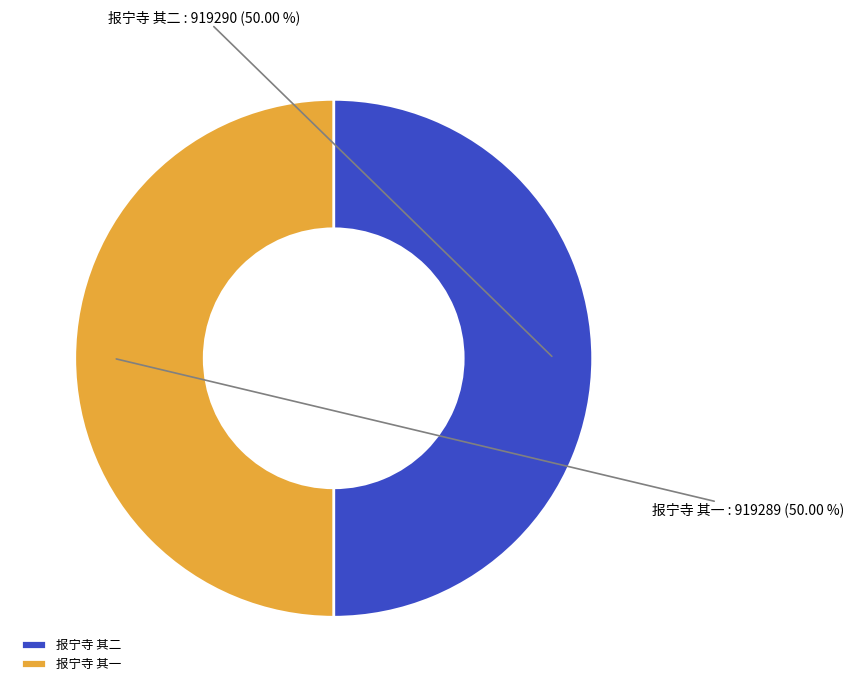

How many slices are in this pie chart?

2